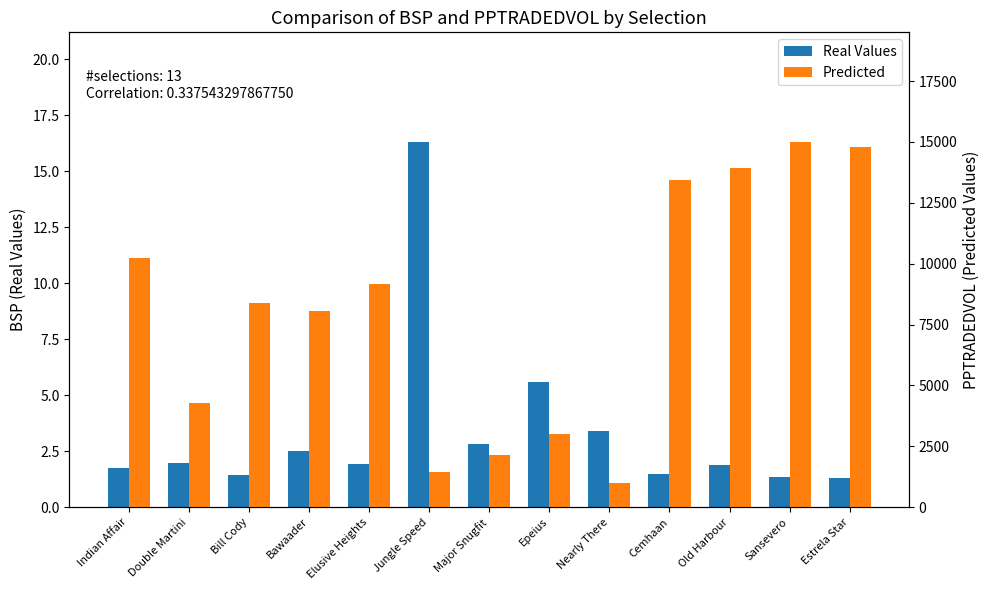

What is the difference between the Real Values values at Elusive Heights and Bawaader?

0.6